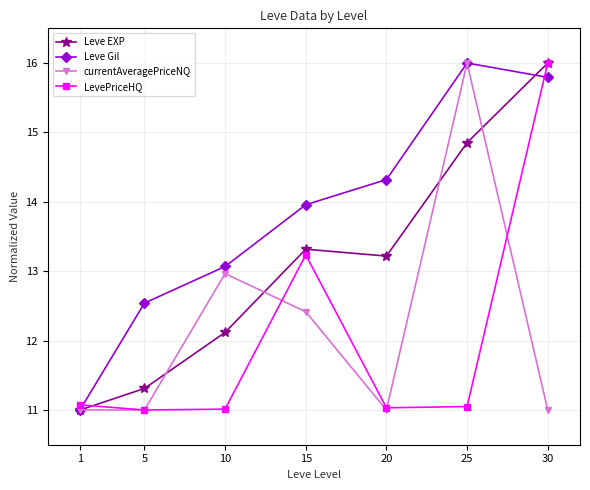

What is the approximate value of Leve Gil at 20?

14.3